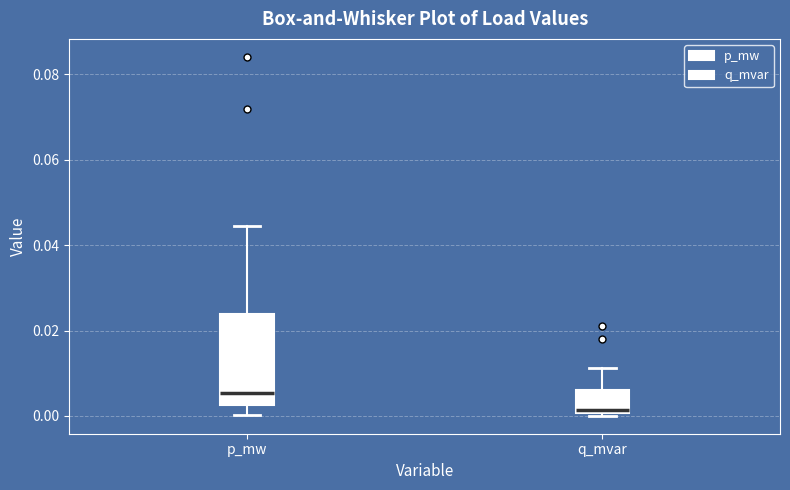

Which box has the highest median line?

p_mw